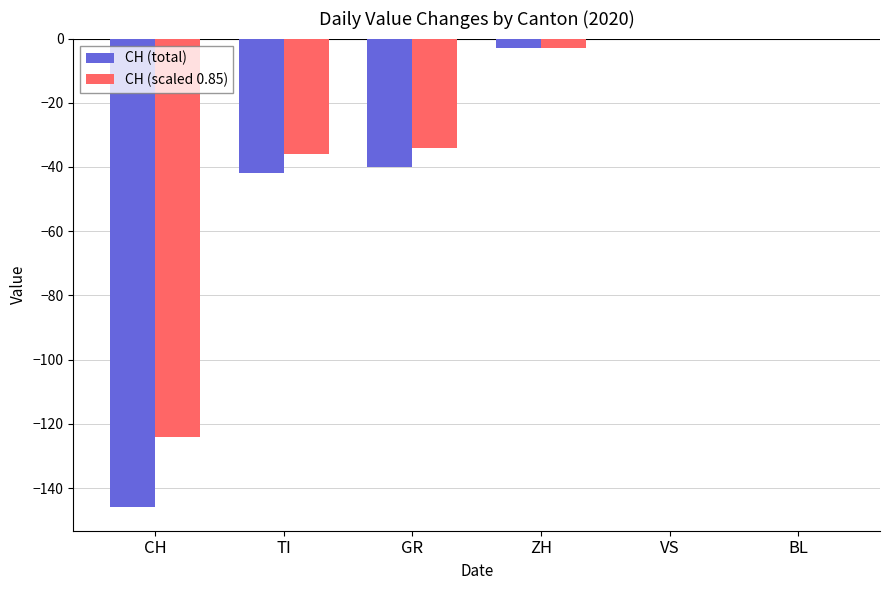

Are the bars horizontal?

No